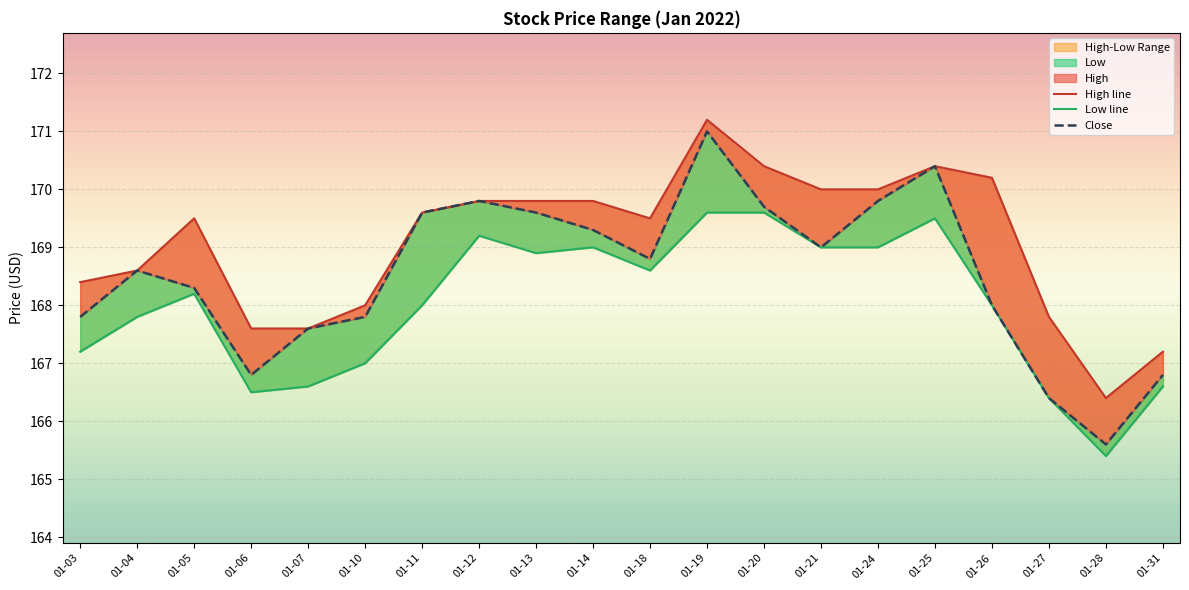

What is the total value across all series at 01-25?

510.3